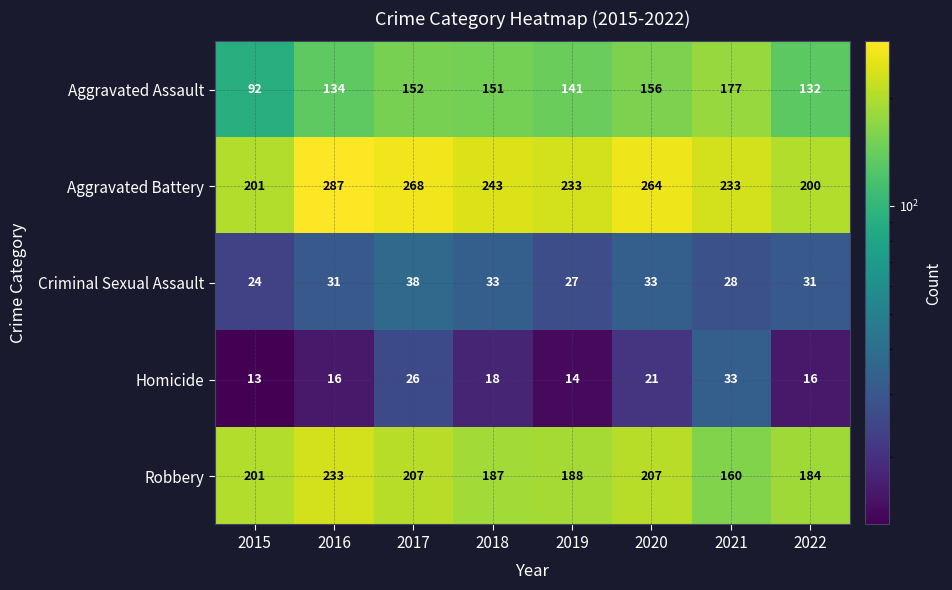

Read the Aggravated Assault value at 2015, to the nearest 10.

90